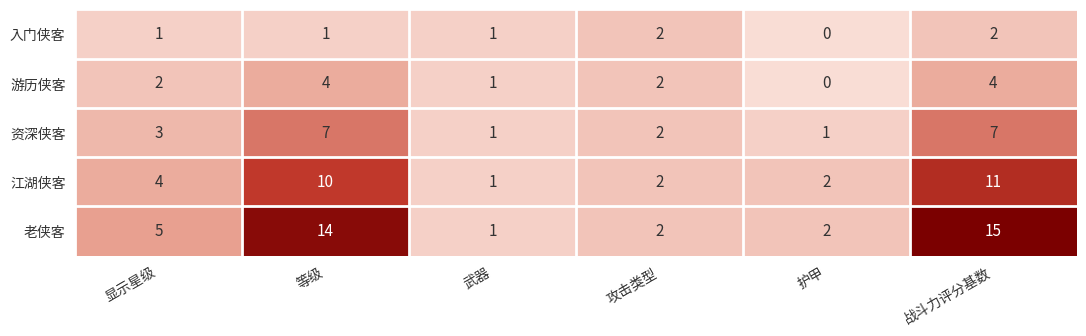

Reading left to right, what are all the values shown in this chart?

入门侠客: 显示星级=1	等级=1	武器=1	攻击类型=2	护甲=0	战斗力评分基数=2
游历侠客: 显示星级=2	等级=4	武器=1	攻击类型=2	护甲=0	战斗力评分基数=4
资深侠客: 显示星级=3	等级=7	武器=1	攻击类型=2	护甲=1	战斗力评分基数=7
江湖侠客: 显示星级=4	等级=10	武器=1	攻击类型=2	护甲=2	战斗力评分基数=11
老侠客: 显示星级=5	等级=14	武器=1	攻击类型=2	护甲=2	战斗力评分基数=15